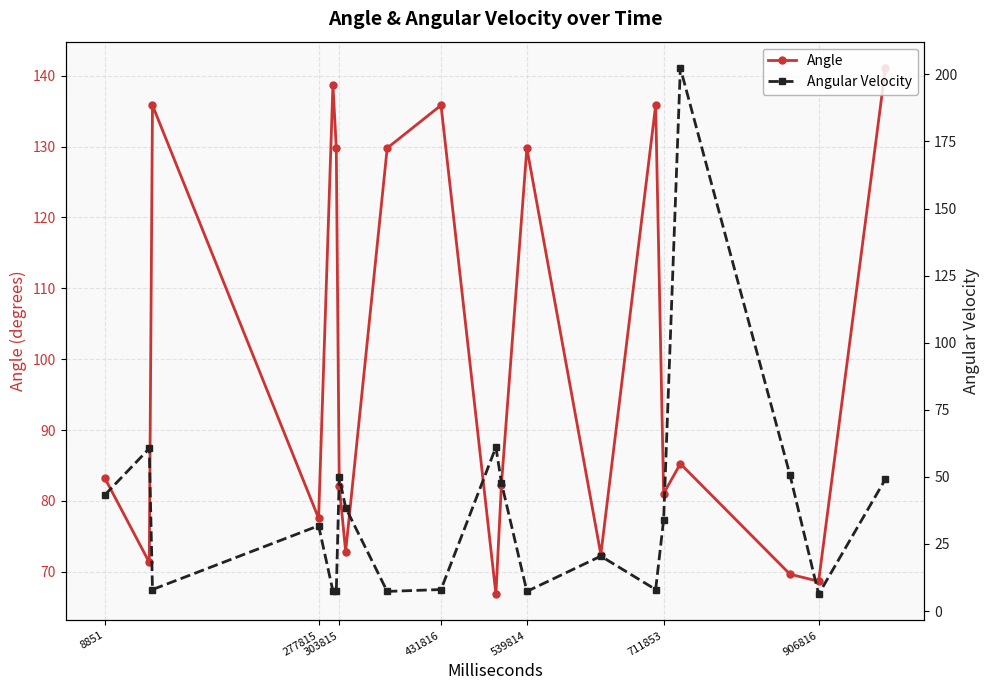

True or false: Angle has more than 2 interior local peaks.

True